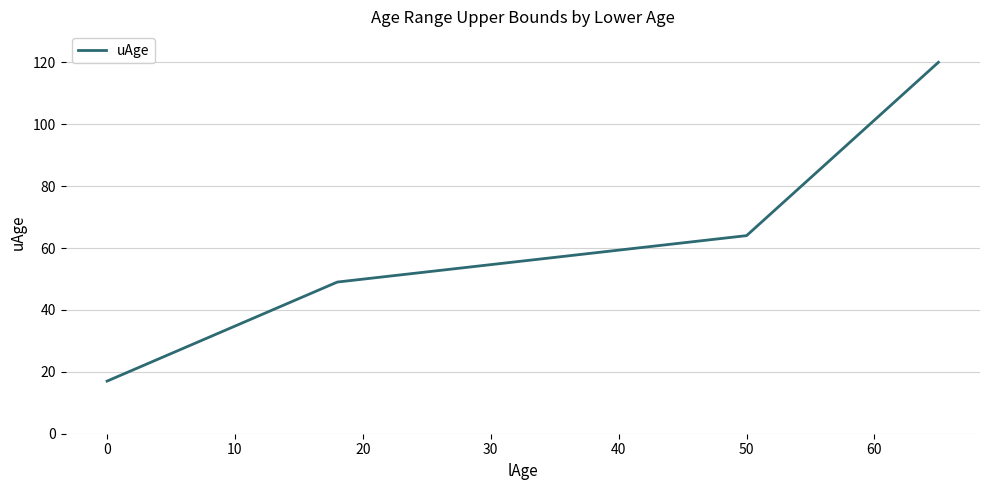

What is the difference between the maximum and second lowest values?

71